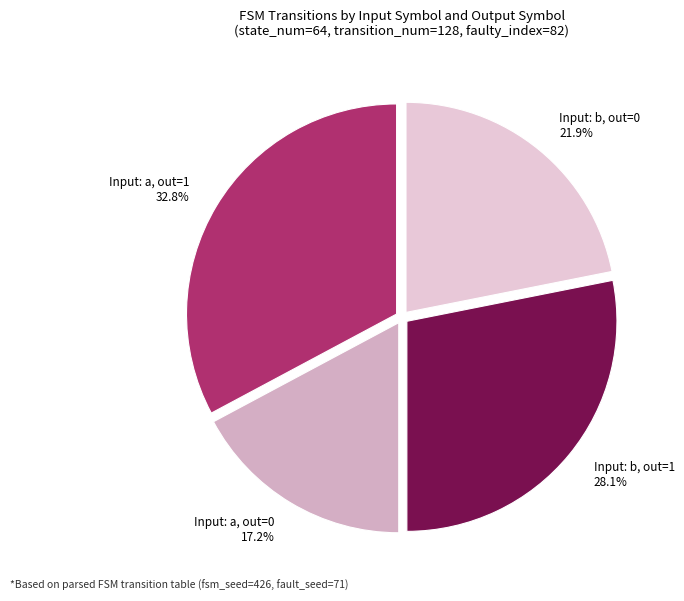

How many segments does this pie chart have?

4